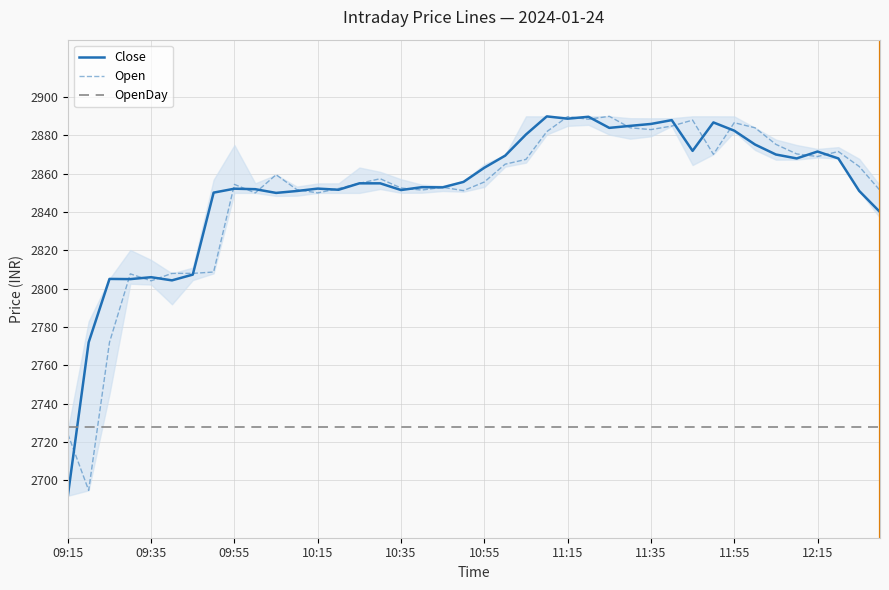

After their last crossing, which series has the higher values: Open or OpenDay?

Open